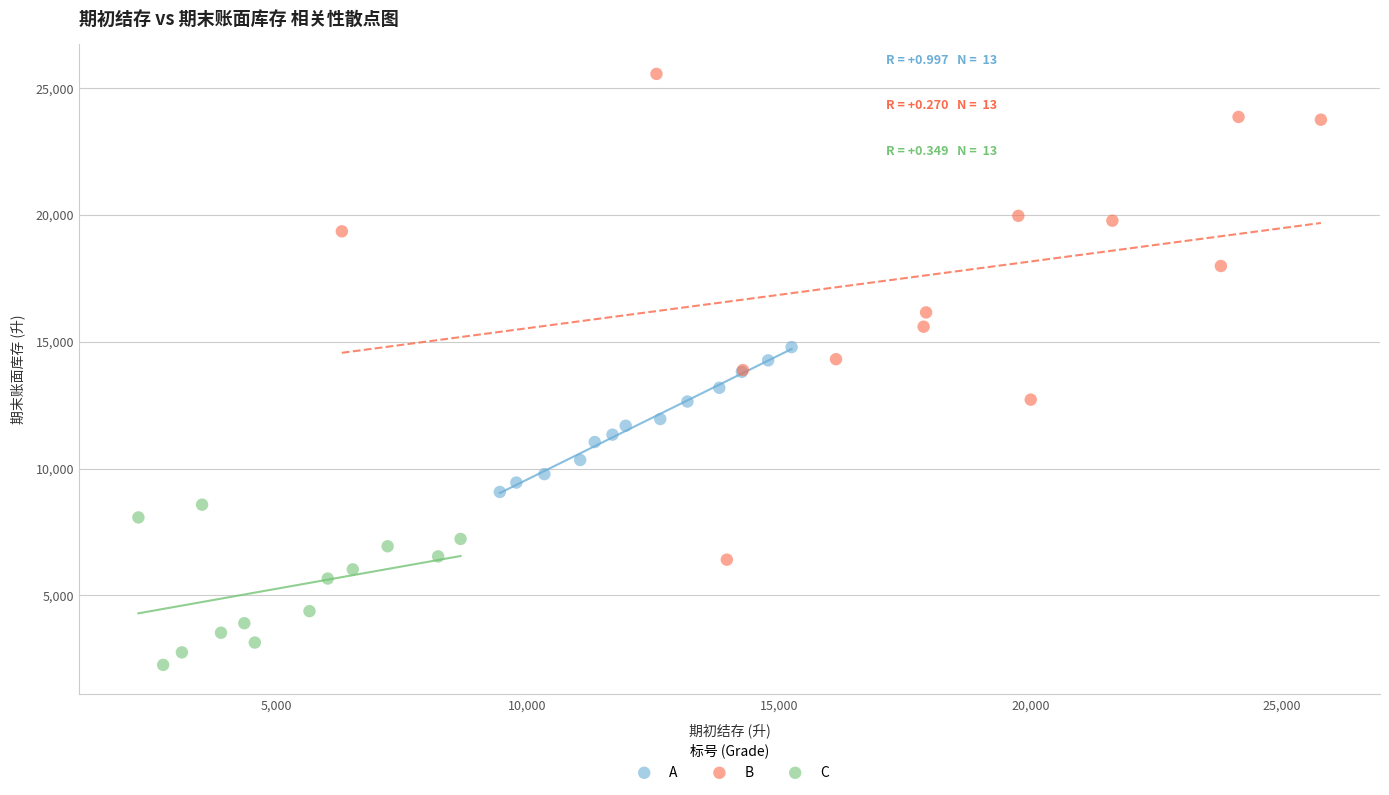

What are all the series names shown in the legend?

A, B, C